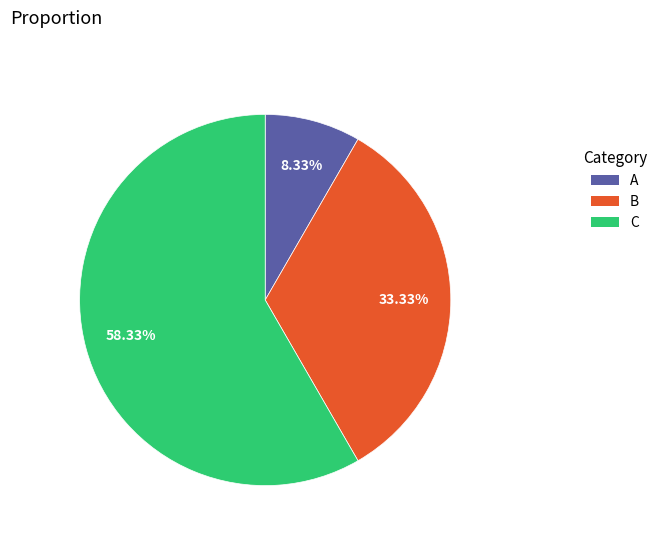

How many slices are in this pie chart?

3